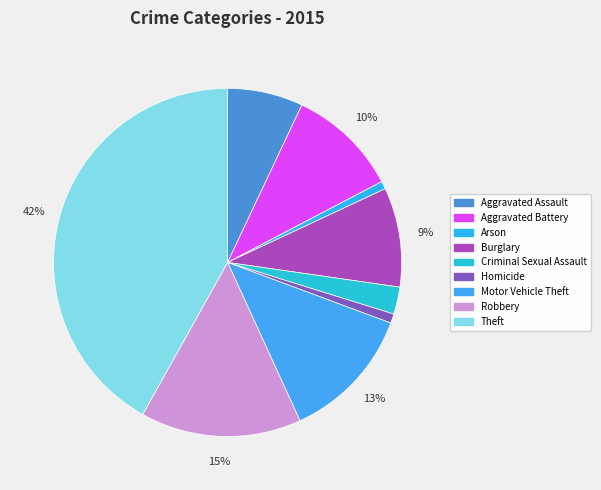

How many slices are in this pie chart?

9